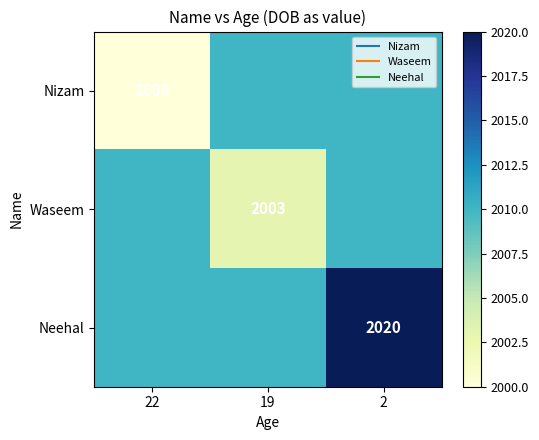

Which category has the lowest value in the Waseem series?

19